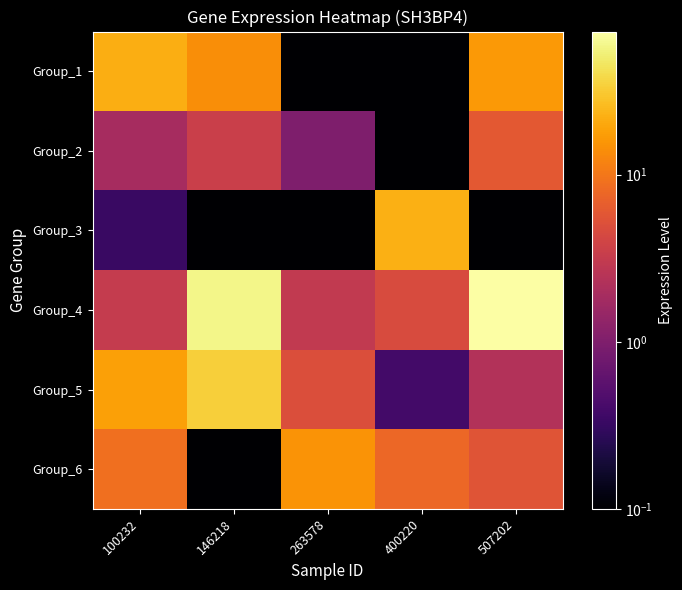

Which has a higher value, 400220 or 507202?

507202